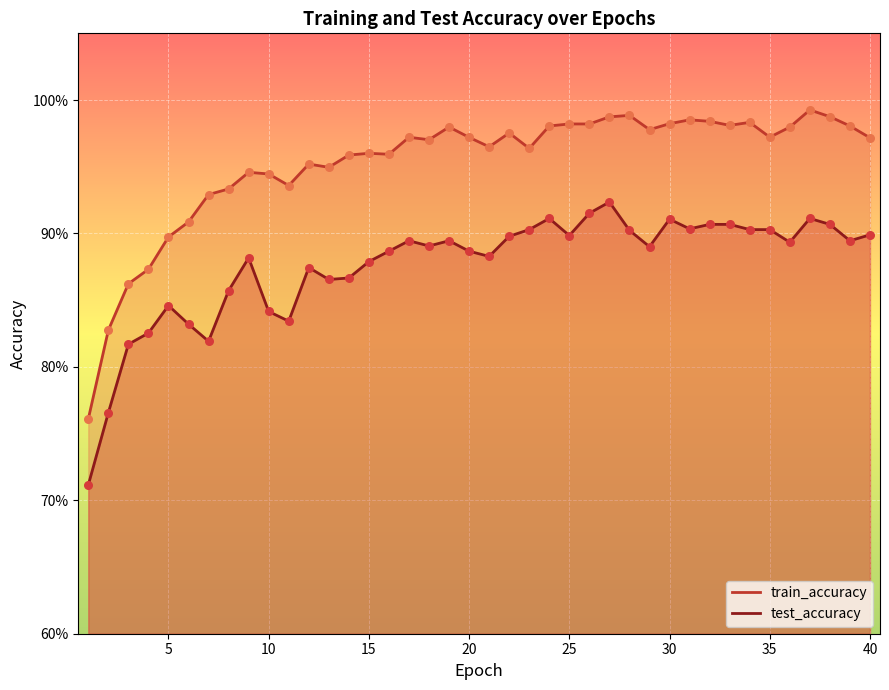

Is the value of train_accuracy at 37 greater than the value of test_accuracy at 38?

Yes